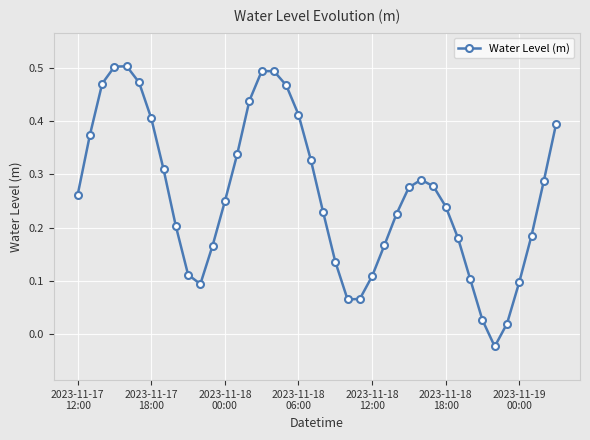

How many interior local peaks (higher than both neighbors) does the data have?

3